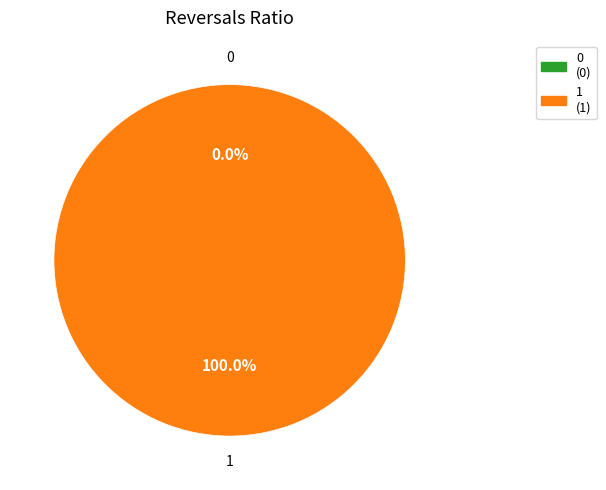

The 1 slice represents 100% of the pie. True or false?

True